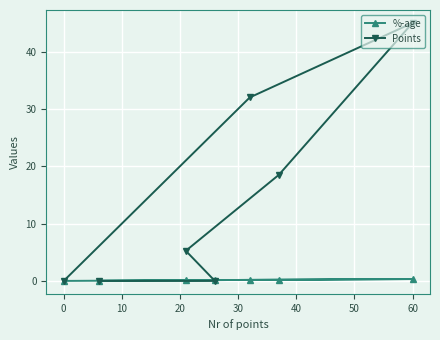

What are all the series names shown in the legend?

%-age, Points